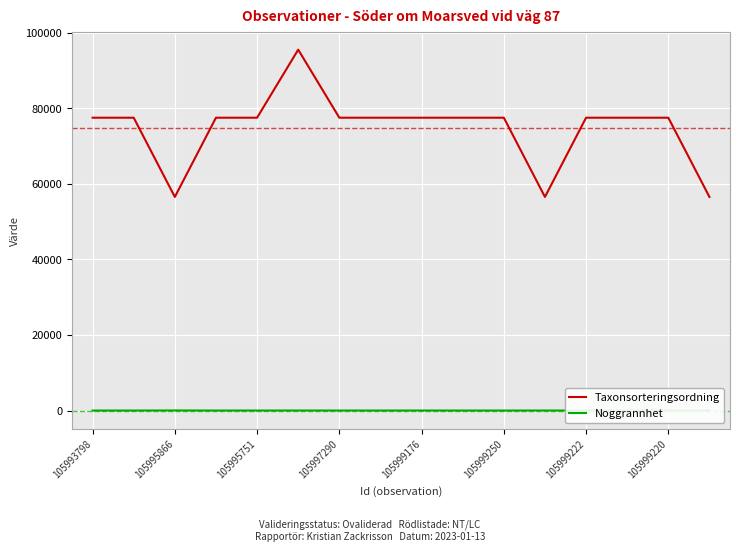

What are all the series names shown in the legend?

Taxonsorteringsordning, Noggrannhet